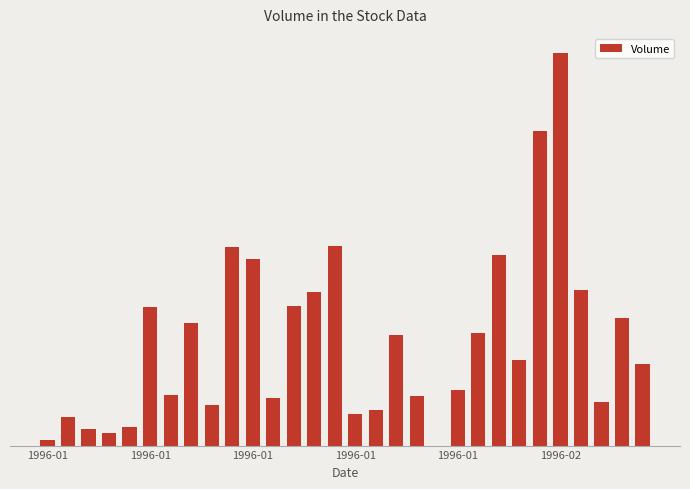

What is the average value?

653908